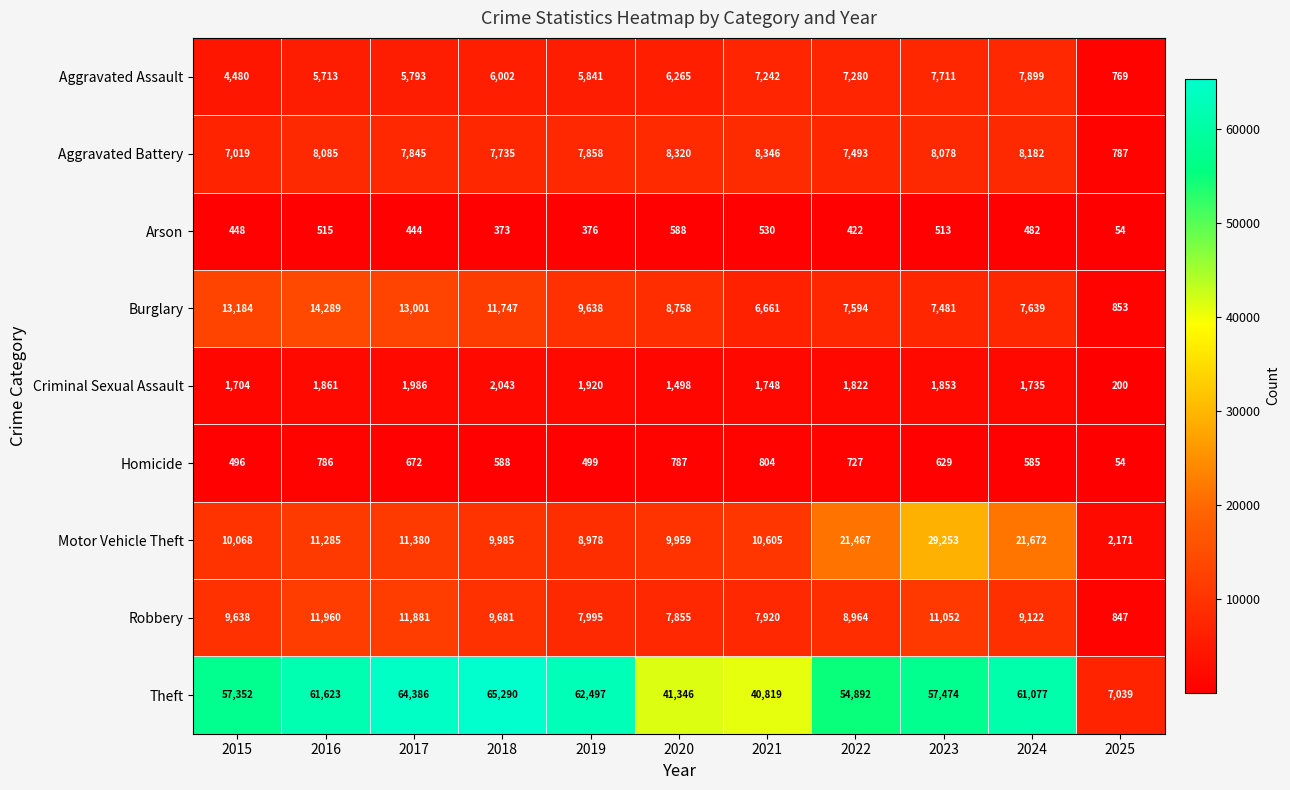

At which category is the sum across all series the highest?

2023